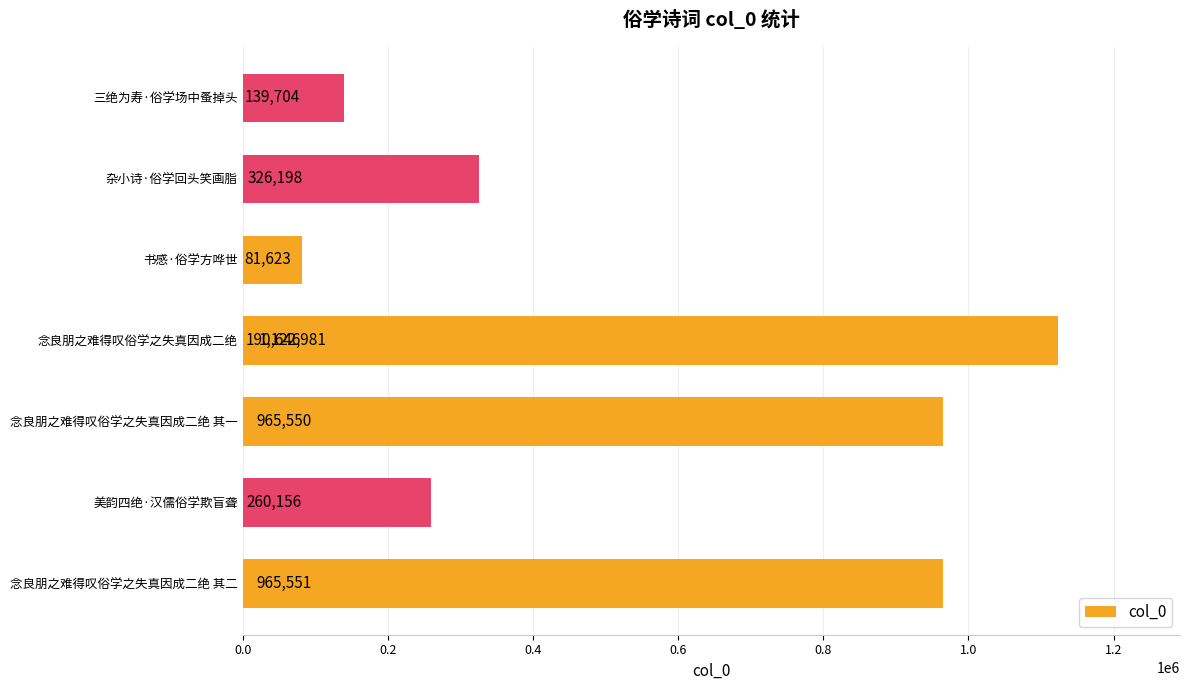

What is the difference between the maximum and minimum values?

1041358